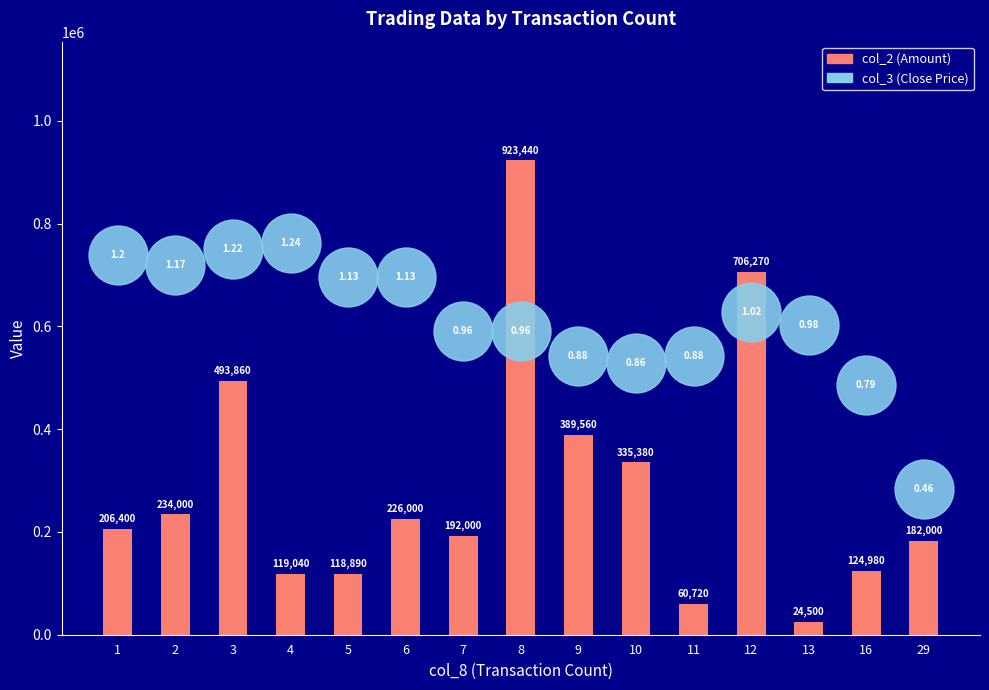

Which series contains the highest Y value?

col_2 (Amount)